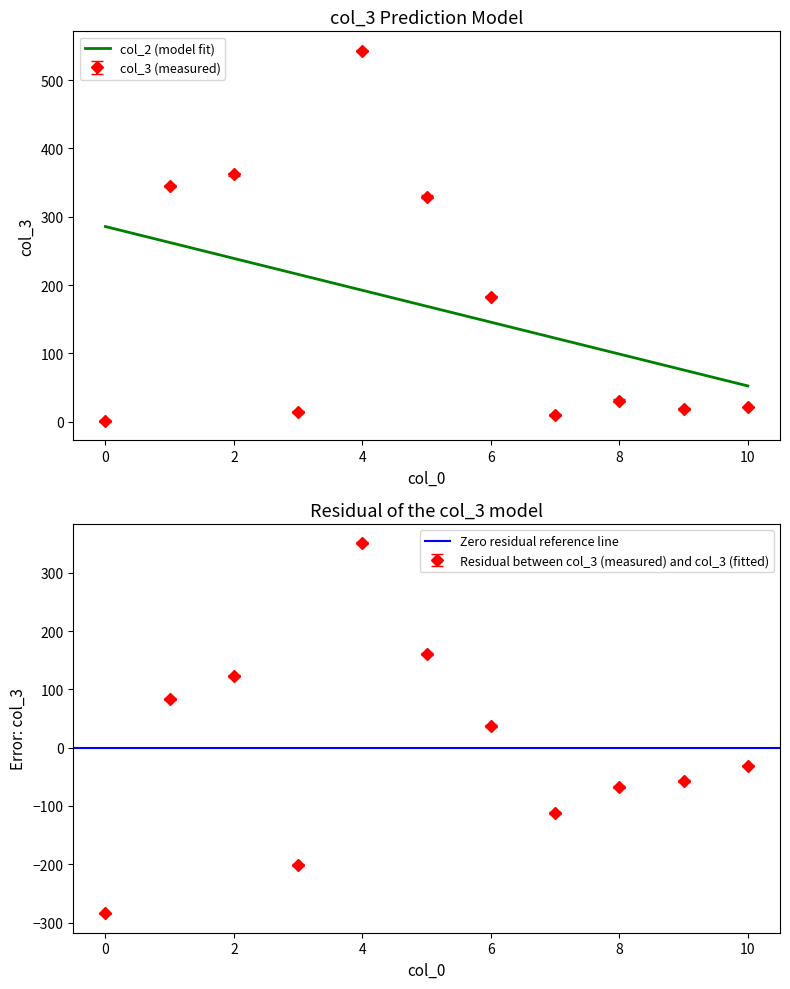

Count the col_2 values in the range 1 to 4.

35